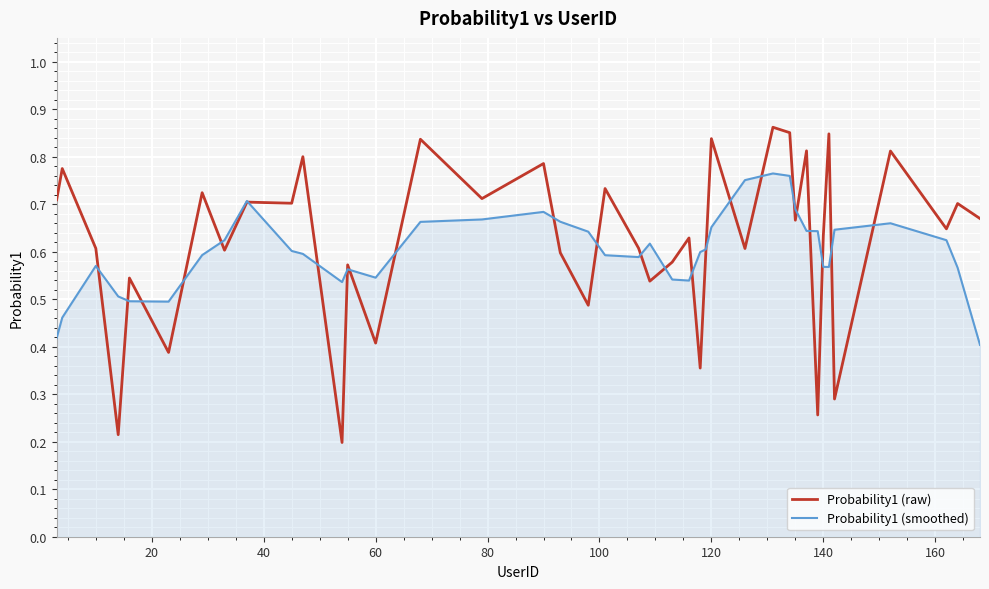

Rank the series by their maximum value, from highest to lowest.

Probability1 (raw), Probability1 (smoothed)